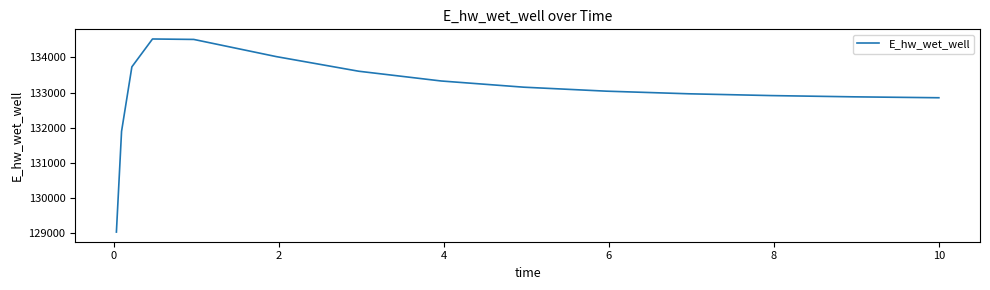

What is the minimum value shown in the chart?

129032.6